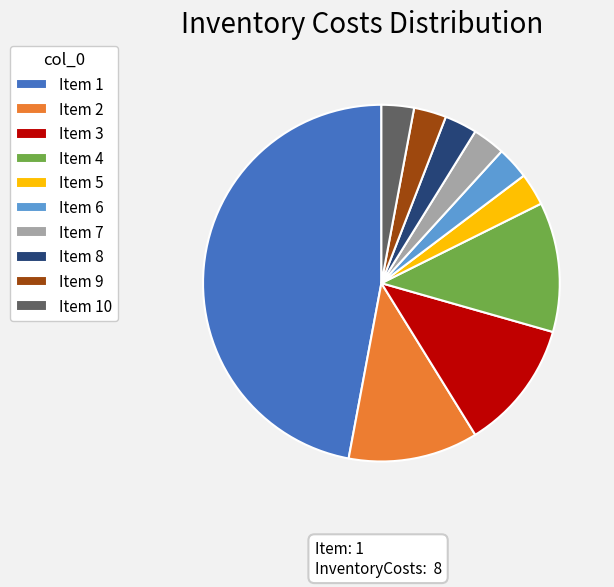

What is the largest slice in the pie chart?

Item 1